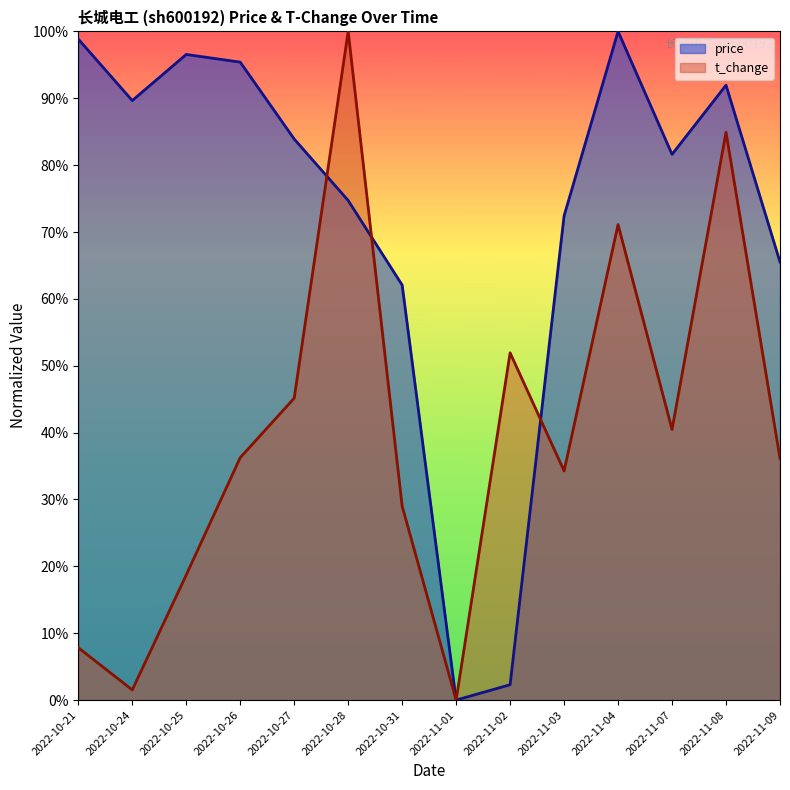

Reading left to right, list all the values displayed in this chart.

price: 2022-10-21=1.0	2022-10-24=0.9	2022-10-25=1.0	2022-10-26=1.0	2022-10-27=0.8	2022-10-28=0.7	2022-10-31=0.6	2022-11-01=0.0	2022-11-02=0.0	2022-11-03=0.7	2022-11-04=1.0	2022-11-07=0.8	2022-11-08=0.9	2022-11-09=0.7
t_change: 2022-10-21=0.1	2022-10-24=0.0	2022-10-25=0.2	2022-10-26=0.4	2022-10-27=0.5	2022-10-28=1.0	2022-10-31=0.3	2022-11-01=0.0	2022-11-02=0.5	2022-11-03=0.3	2022-11-04=0.7	2022-11-07=0.4	2022-11-08=0.8	2022-11-09=0.4